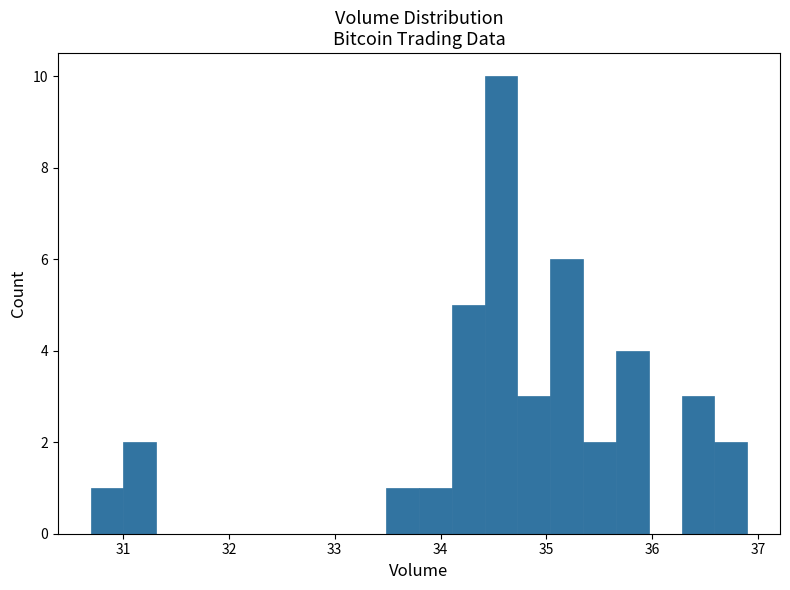

Read against the x-axis, roughly where is the centre of the tallest bar?

34.6